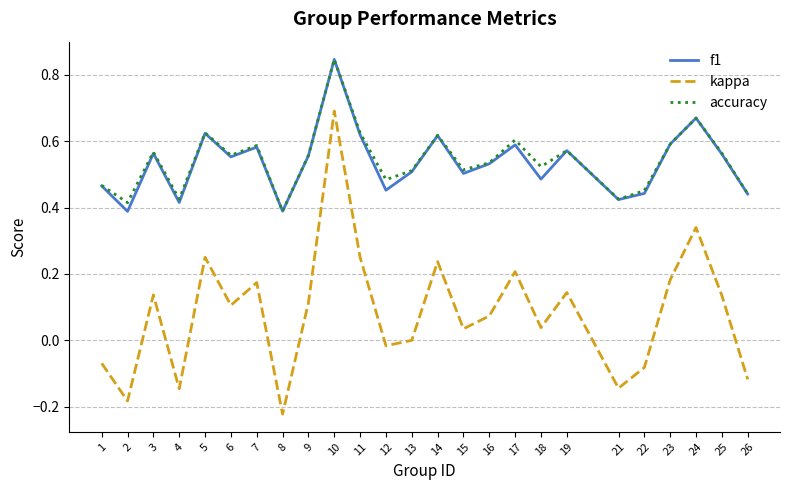

Is this an area chart (filled region under the line)?

No